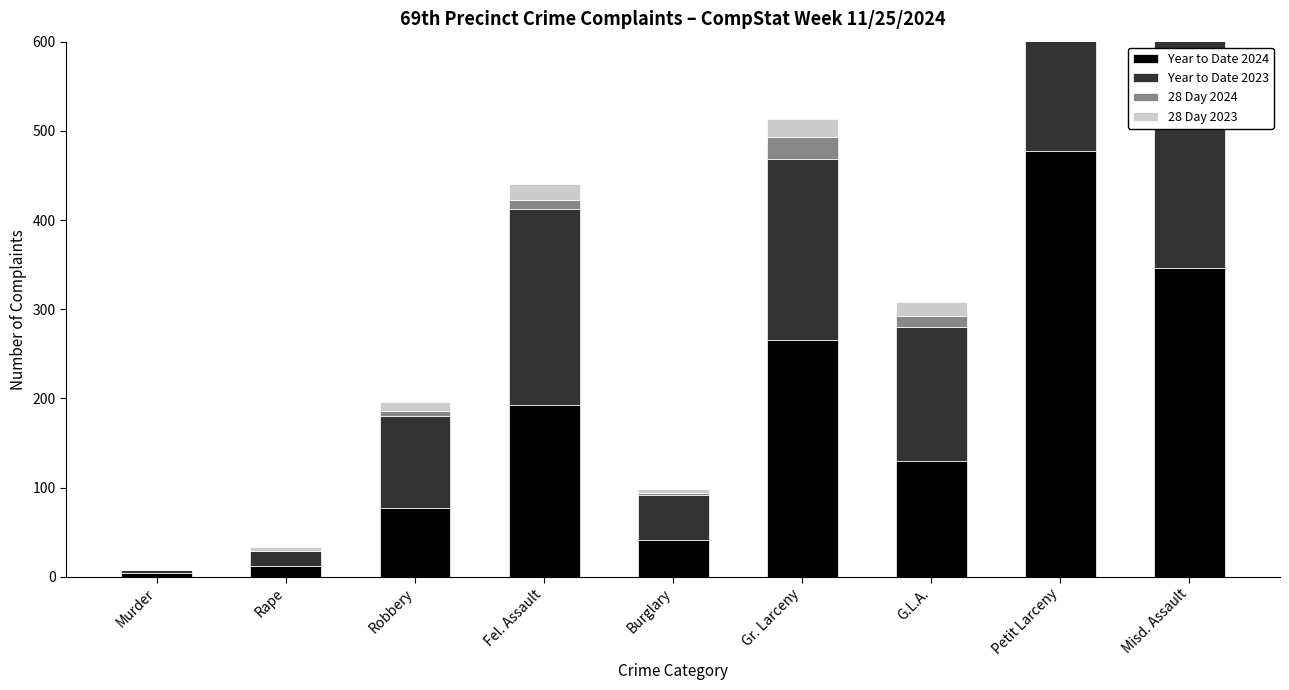

At which label does 28 Day 2024 first exceed 10?

Gr. Larceny